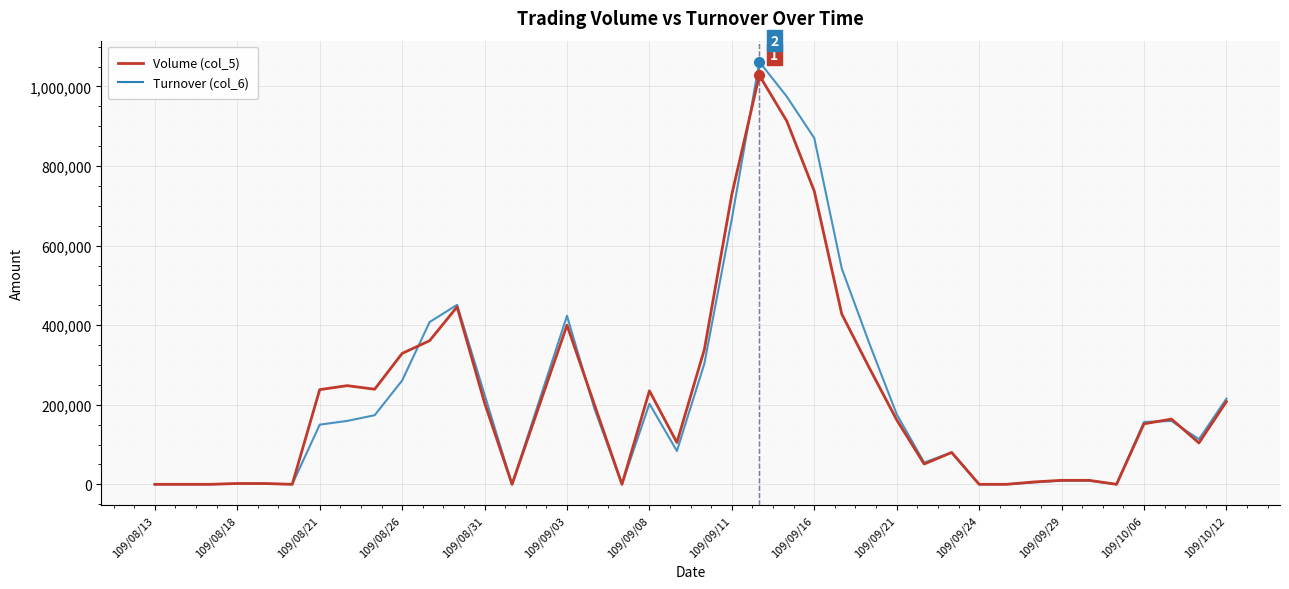

What is the maximum value shown in the chart?

1062030